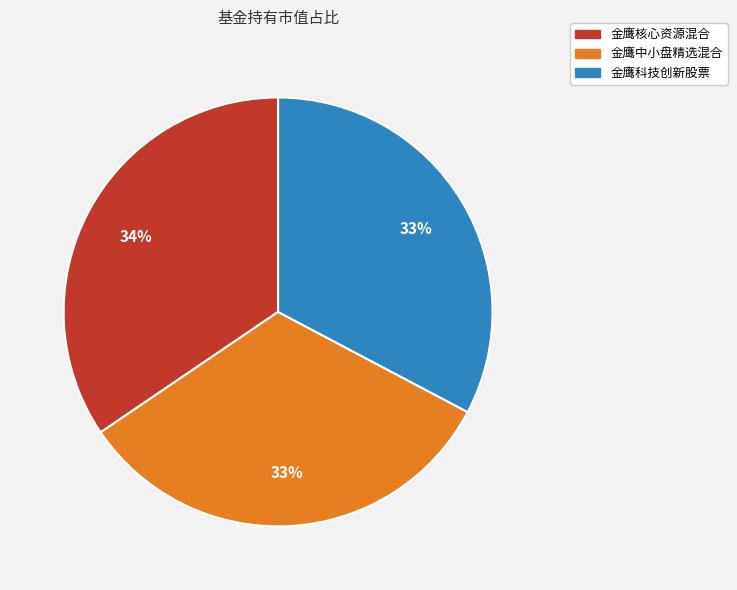

Is it true that 金鹰科技创新股票 is 33% of the pie?

True